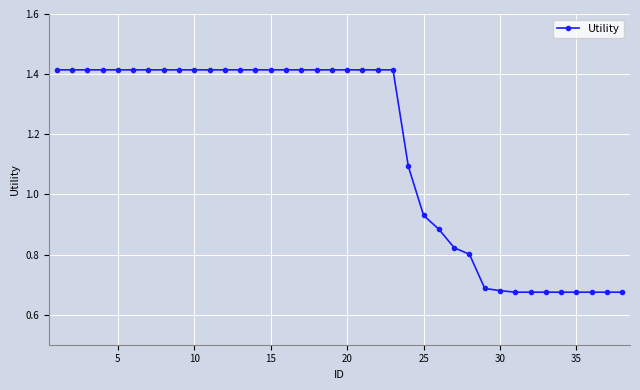

What is the sum of all values?

43.8